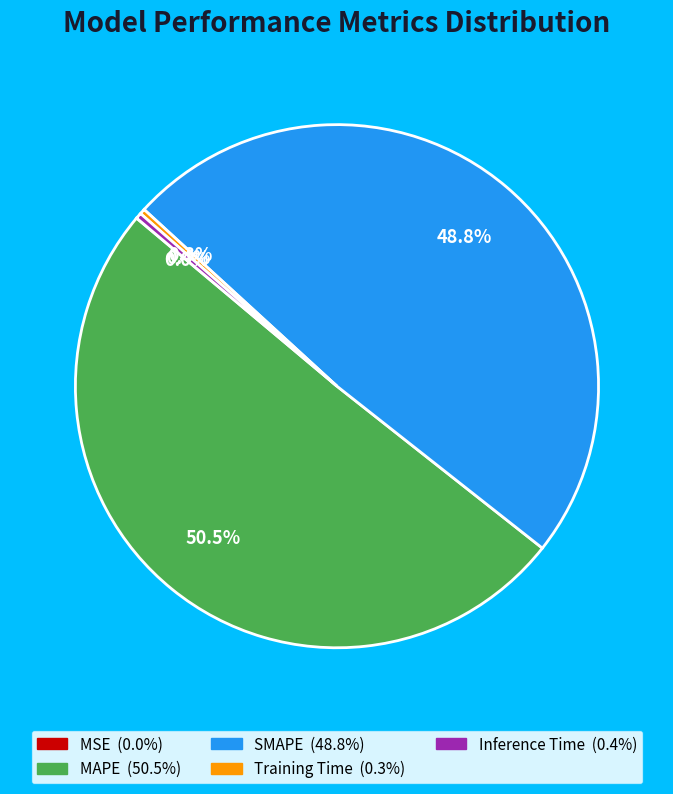

To the nearest percent, what is the difference between the SMAPE and Training Time slice percentages?

48%